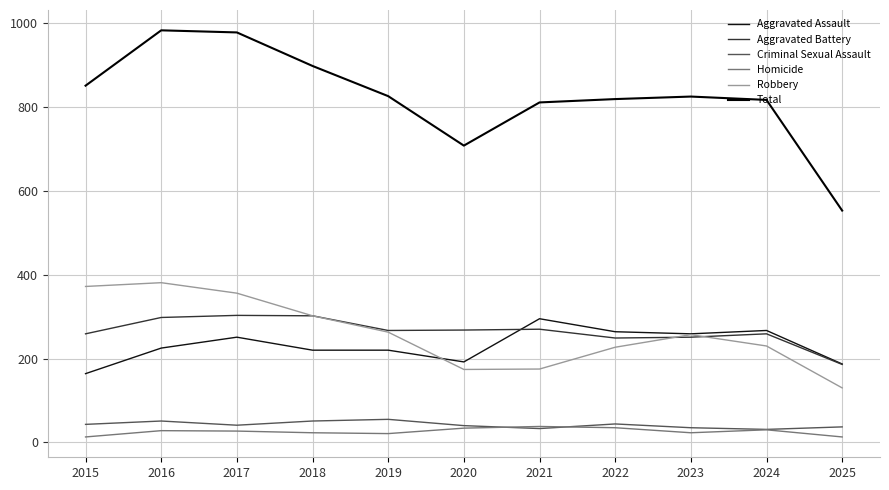

Reading left to right, list all the values displayed in this chart.

Aggravated Assault: 164	225	251	220	220	192	295	264	259	267	187
Aggravated Battery: 259	298	303	302	267	268	270	249	251	259	186
Criminal Sexual Assault: 43	51	41	51	55	40	33	44	35	31	37
Homicide: 13	28	27	23	21	34	38	35	23	30	13
Robbery: 372	381	356	302	263	174	175	227	257	230	130
Total: 851	983	978	898	826	708	811	819	825	817	553